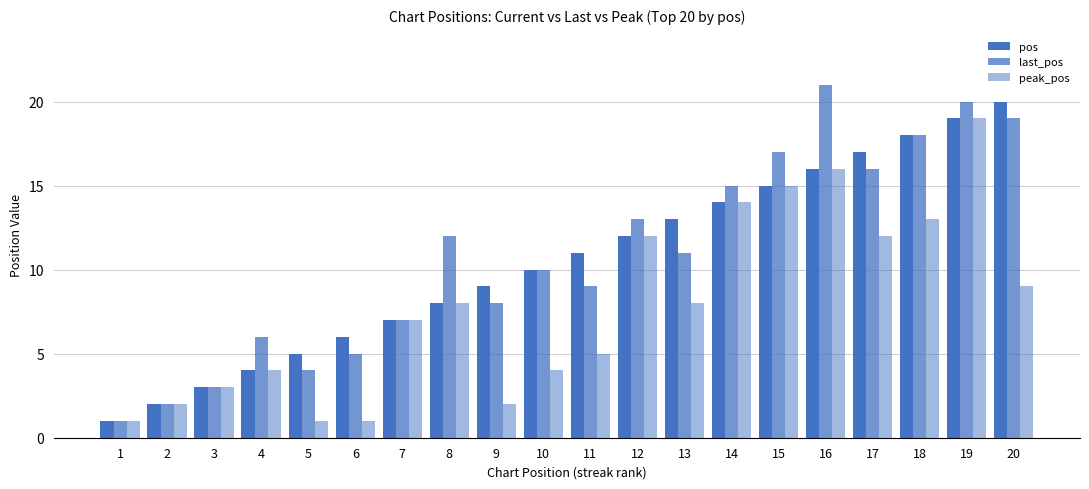

What is the sum of the pos values at 16 and 11?

27